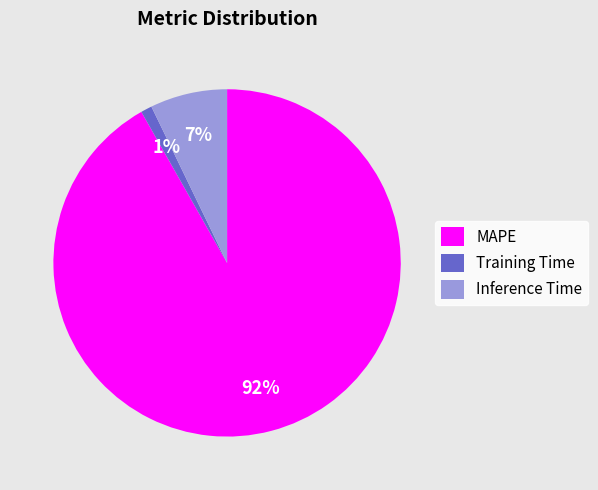

Which slice is the smallest?

Training Time